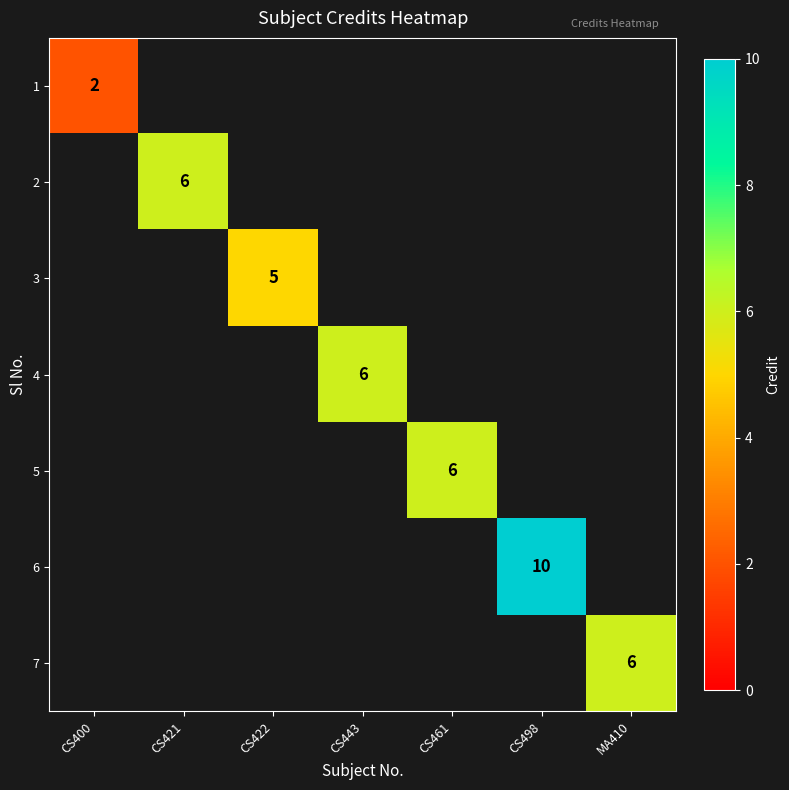

Is it true that 4 equals 6 at CS443?

True